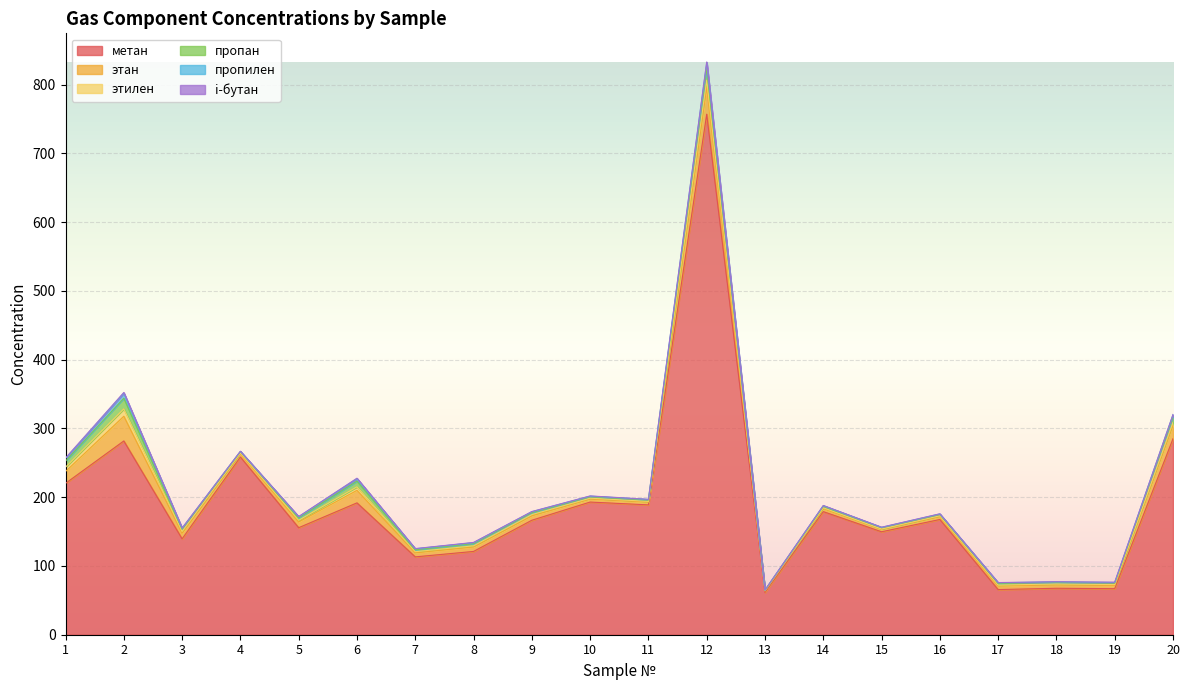

Read the i-бутан value at 11.

0.2